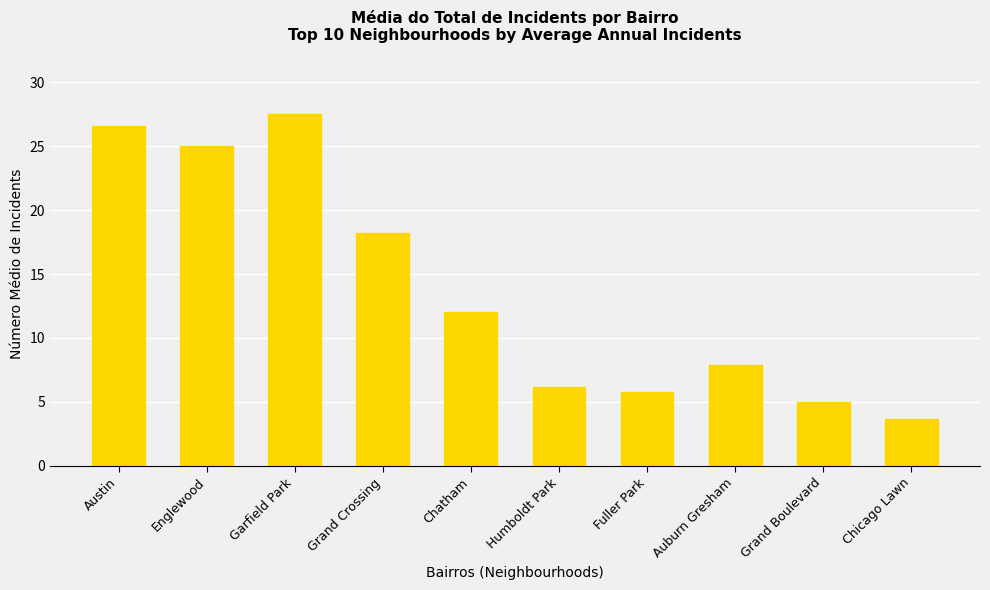

Rank the categories by value from highest to lowest.

Garfield Park, Austin, Englewood, Grand Crossing, Chatham, Auburn Gresham, Humboldt Park, Fuller Park, Grand Boulevard, Chicago Lawn